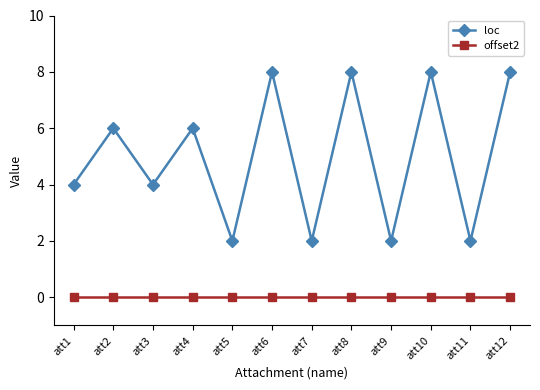

How many interior local valleys does the loc series have?

5